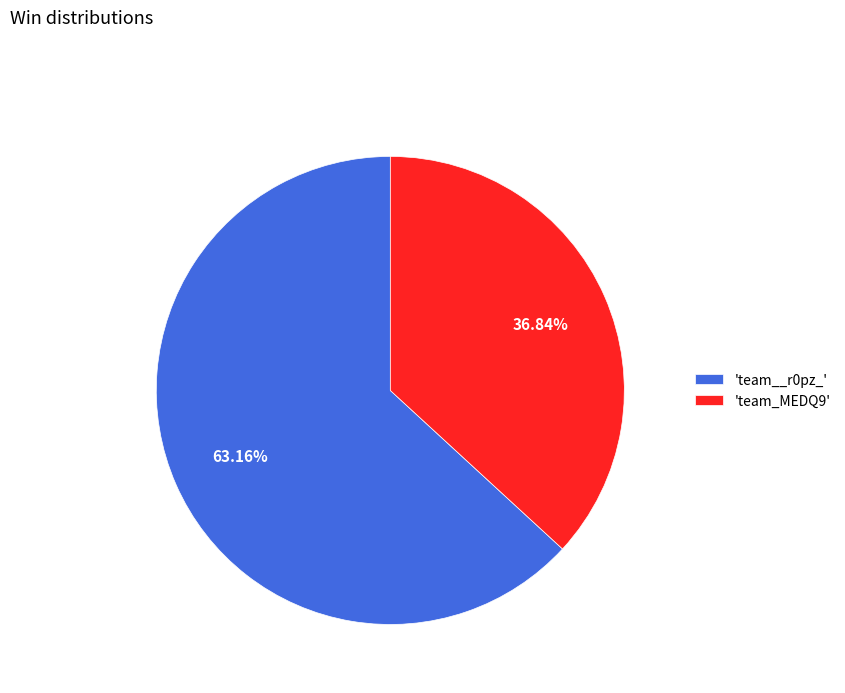

Rank the categories by value from lowest to highest.

'team_MEDQ9', 'team__r0pz_'